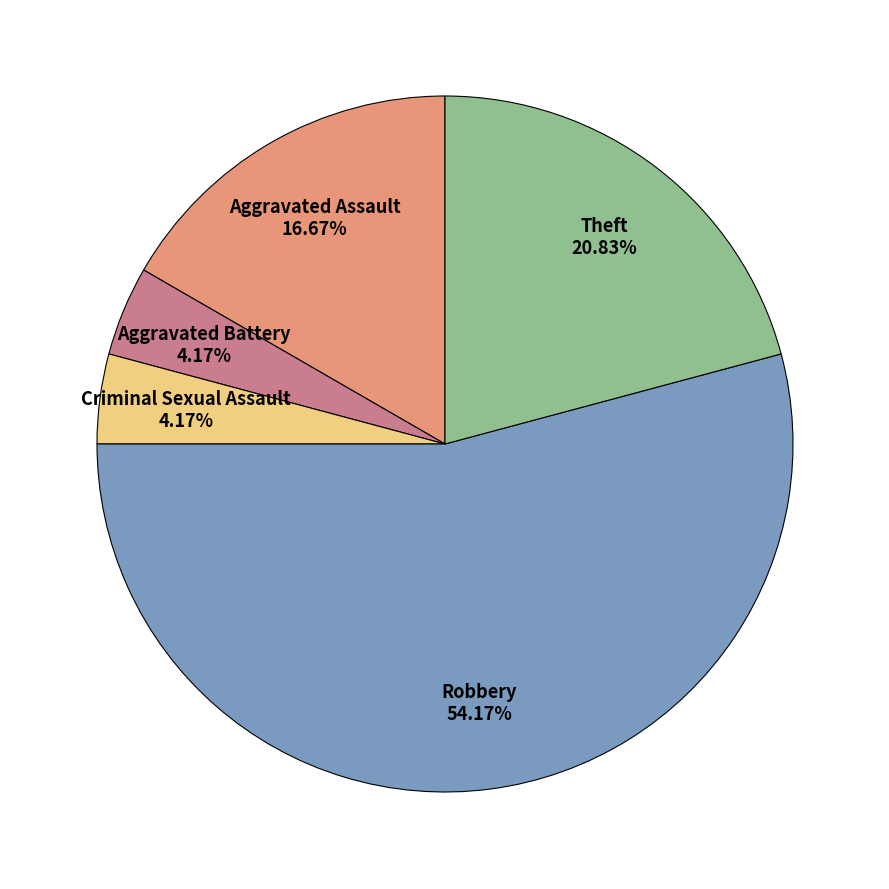

Does any single category account for the majority?

Yes